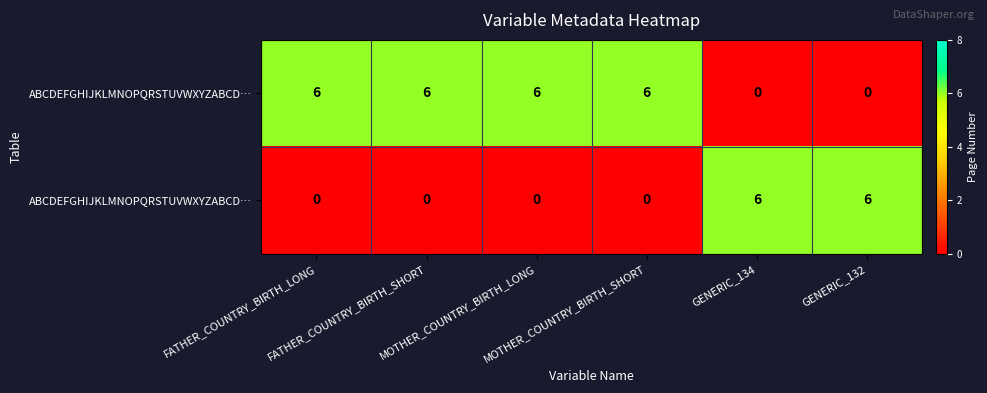

Which has a higher value, MOTHER_COUNTRY_BIRTH_LONG or FATHER_COUNTRY_BIRTH_SHORT?

MOTHER_COUNTRY_BIRTH_LONG